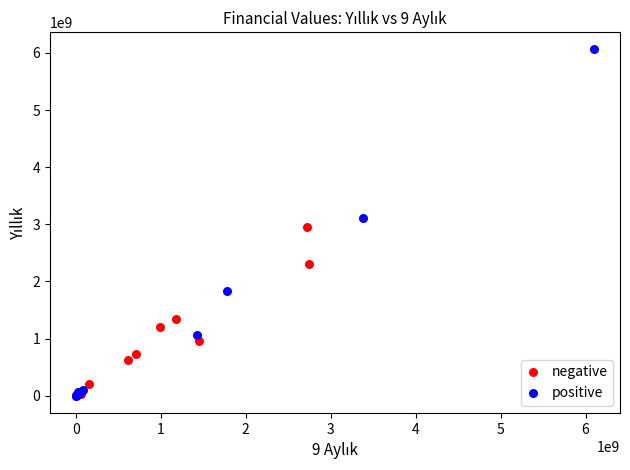

Which series has the widest spread of Y values?

positive